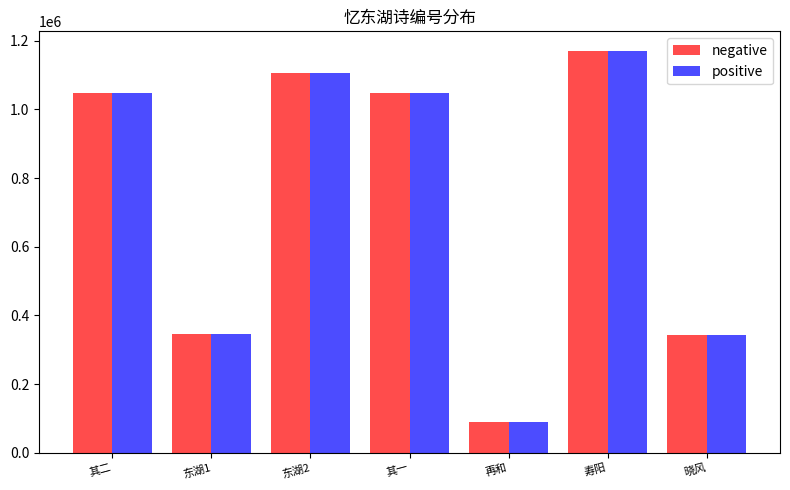

What is the difference between the second highest and minimum values in the negative series?

1016917